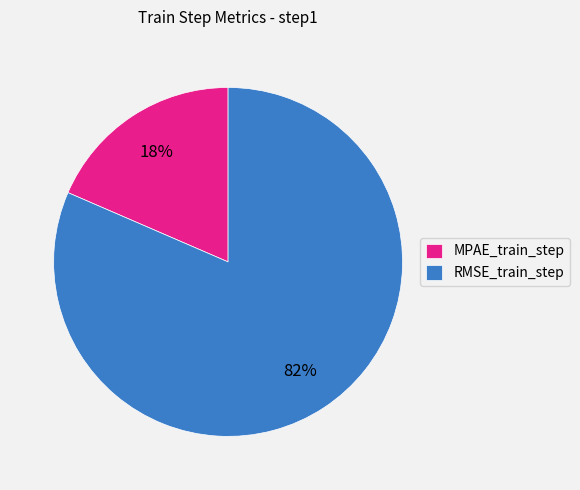

True or false: RMSE_train_step accounts for 91% of the total.

False